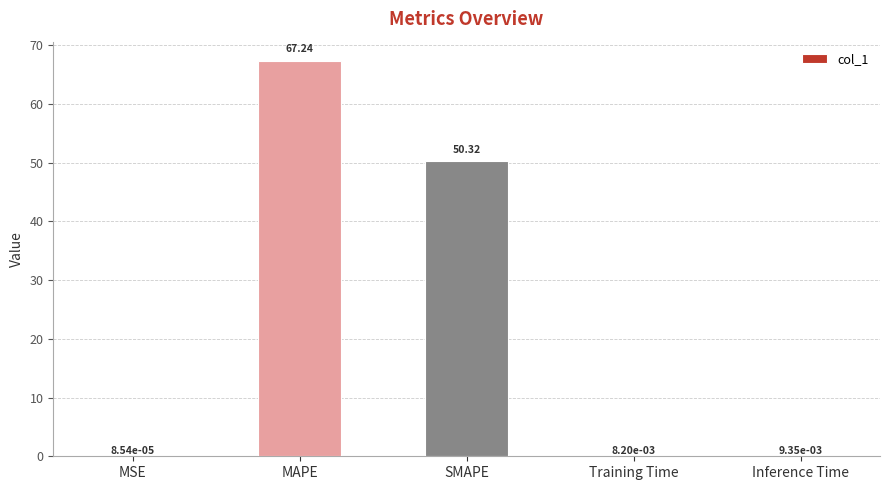

The chart shows a value of 71.1 at SMAPE. True or false?

False